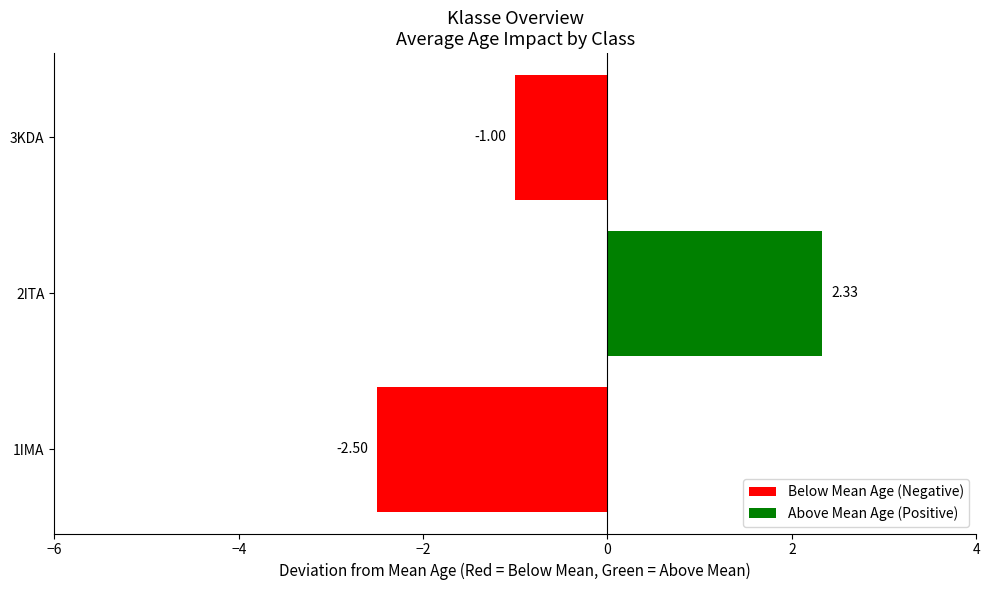

List the labels in order of value, smallest first.

1IMA, 3KDA, 2ITA